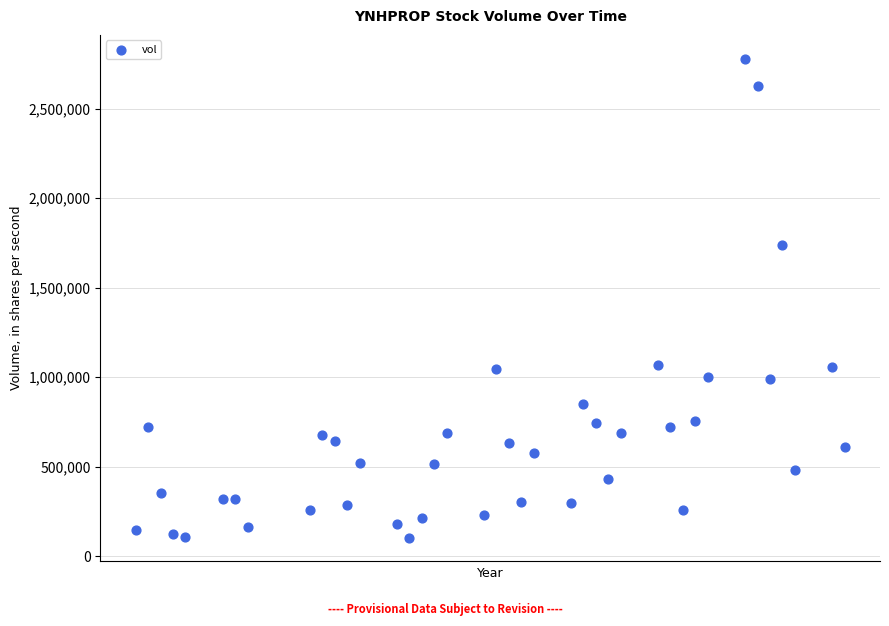

What is the range of Y values (max minus min)?

2673600